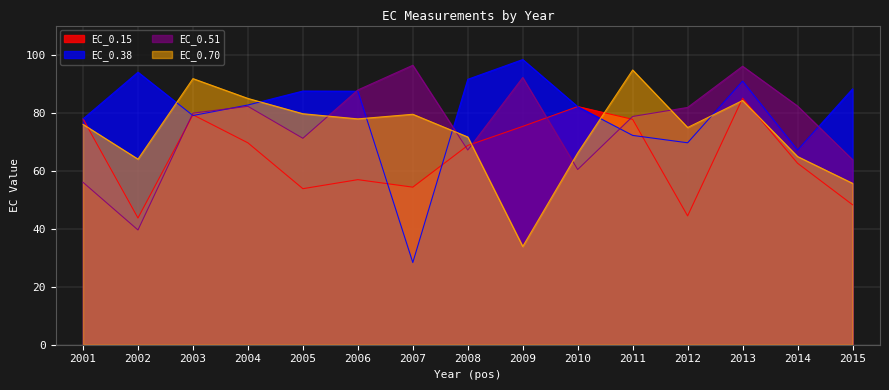

Reading left to right, transcribe all the data shown in this chart.

EC_0.15: 77.8	43.7	79.3	69.6	53.8	56.9	54.3	68.7	75.3	82.1	77.7	44.4	85.0	62.5	48.2
EC_0.38: 77.8	93.9	79.0	82.6	87.4	87.4	28.3	91.5	98.3	82.0	72.1	69.6	90.9	67.1	88.2
EC_0.51: 56.0	39.5	79.8	82.2	71.1	87.8	96.3	67.1	92.1	60.4	78.7	81.8	96.0	82.2	63.8
EC_0.70: 75.9	64.0	91.7	84.9	79.6	77.8	79.4	71.6	33.9	66.1	94.7	74.9	84.2	64.9	55.6